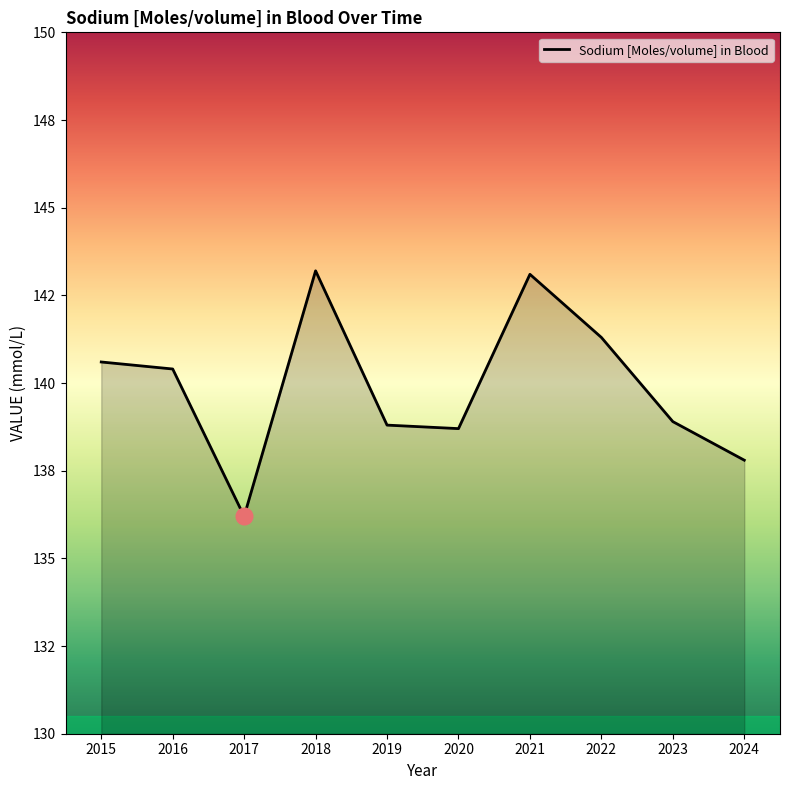

What is the maximum value shown in the chart?

143.2